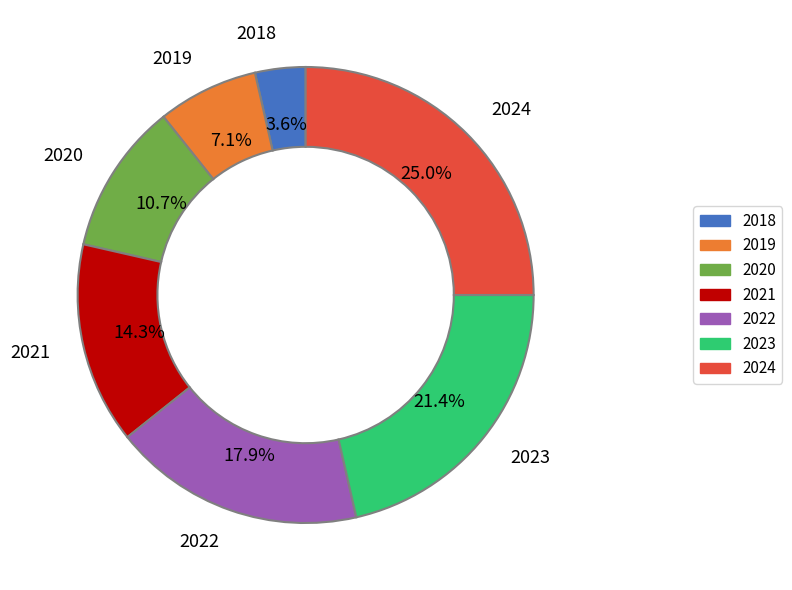

To the nearest percent, what portion does 2021 represent?

14%